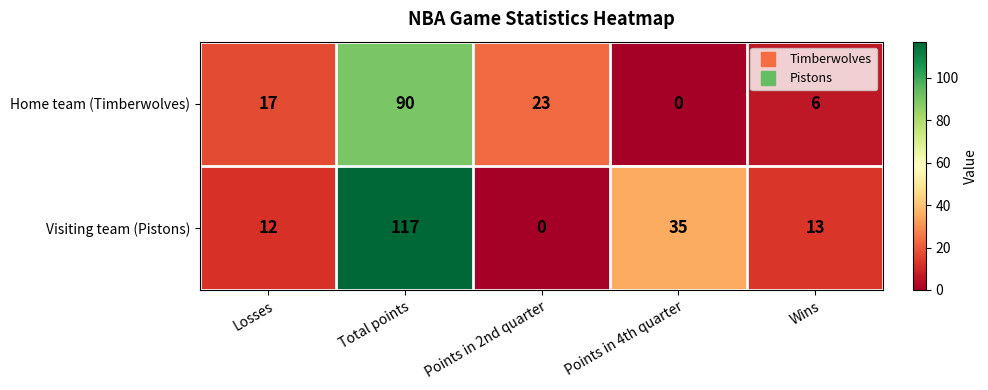

At which category is the sum across all series the highest?

Total points